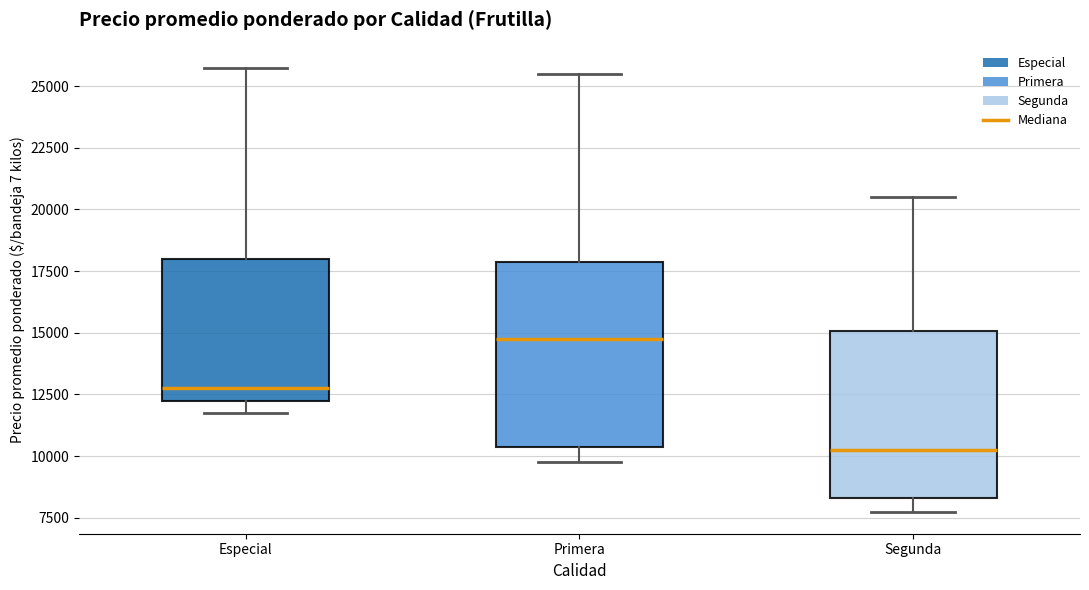

Reading left to right, transcribe this box plot: for each box, give where its median line is, the range the box spans, and where its two whiskers end, as read against the y-axis. The values are not printed on the chart, so give them approximately, as read against the axis.

Especial: median 13000, box 12500 to 18000, whiskers 12000 to 26000
Primera: median 15000, box 10500 to 18000, whiskers 10000 to 25500
Segunda: median 10500, box 8500 to 15000, whiskers 8000 to 20500